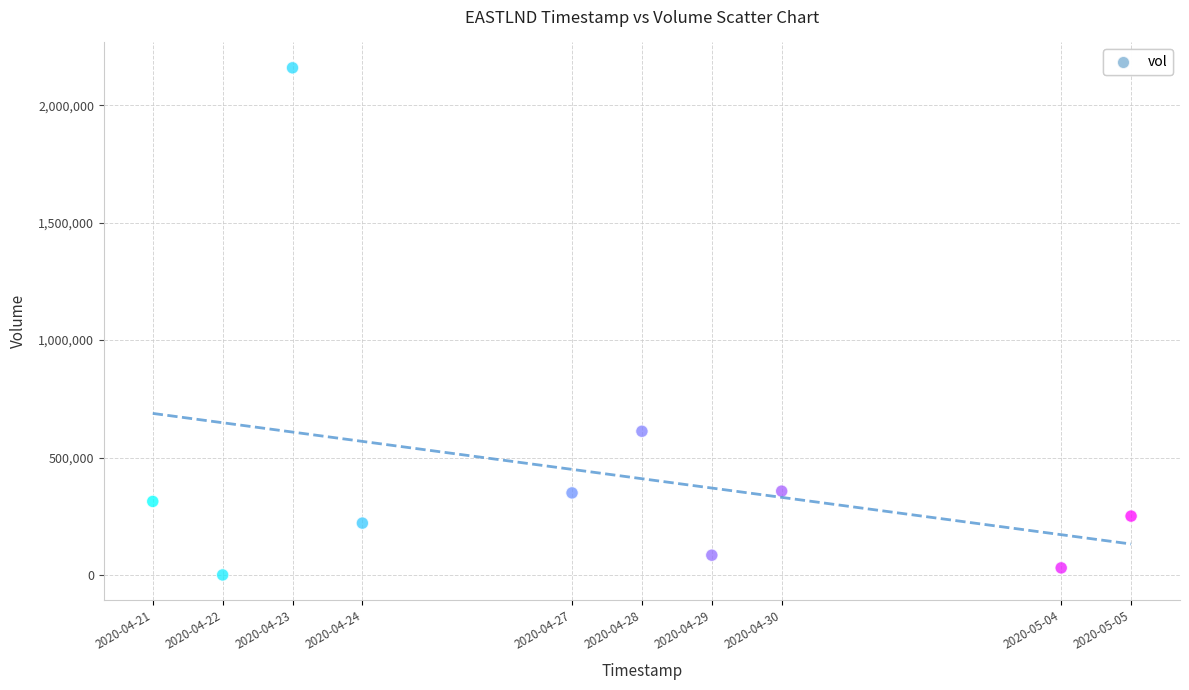

What Y value in the scatter plot is closest to 1079750?

611700